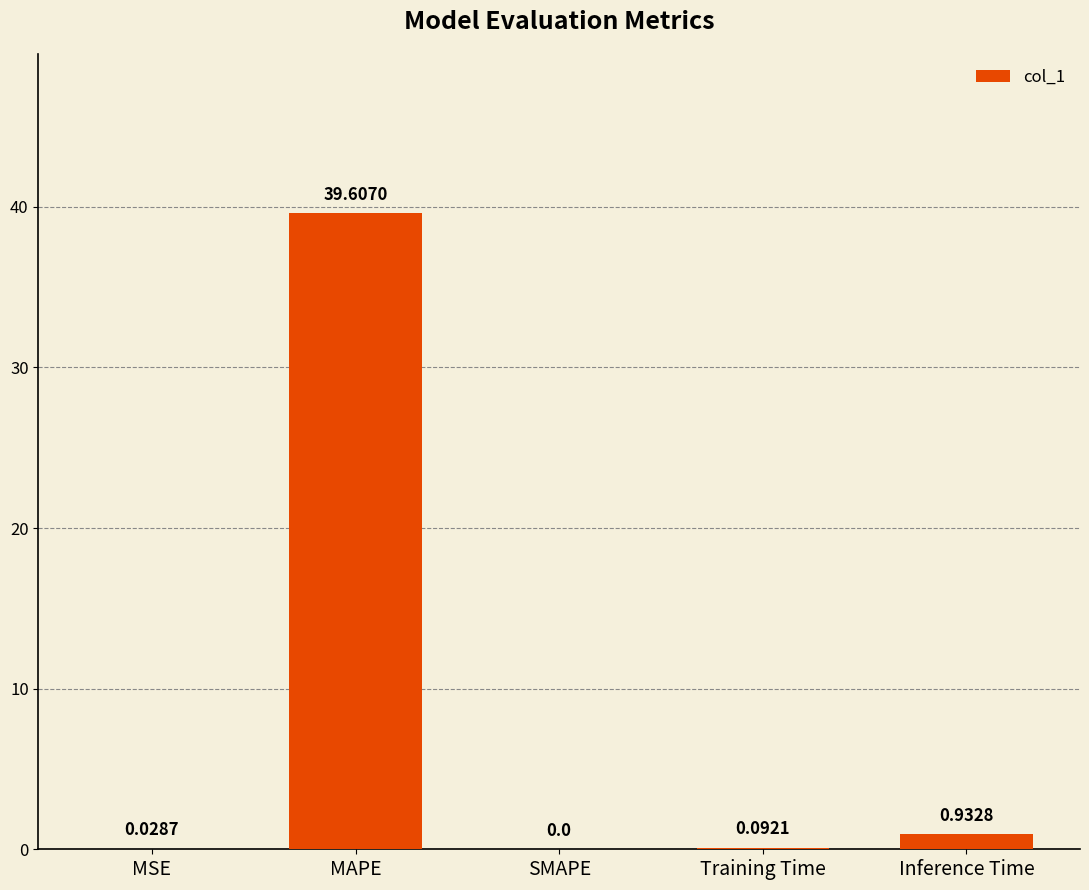

What is the sum of all values?

40.7